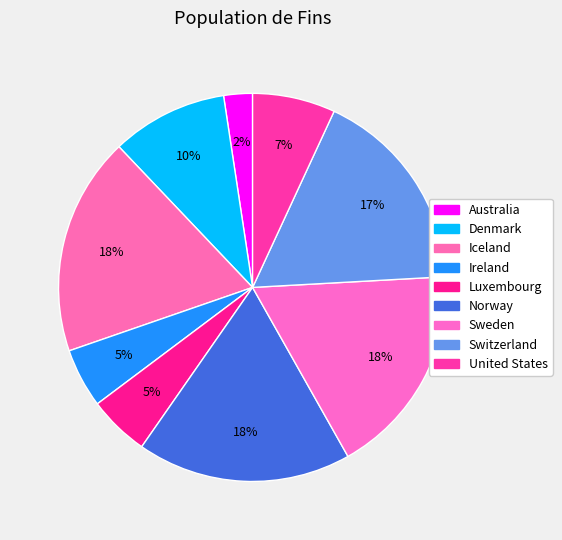

How many segments does this pie chart have?

9